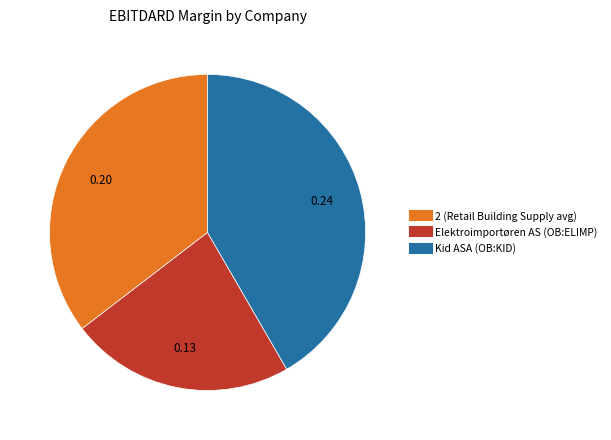

Is there a majority slice in this chart?

No